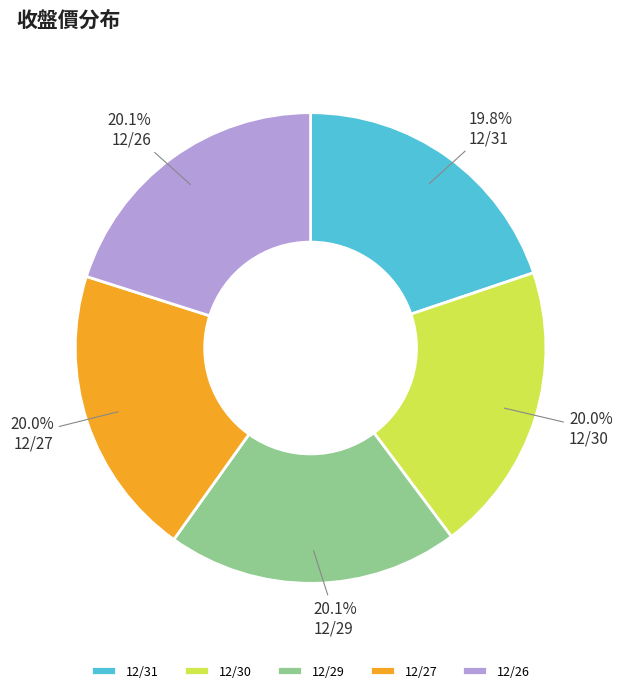

Is there a majority slice in this chart?

No